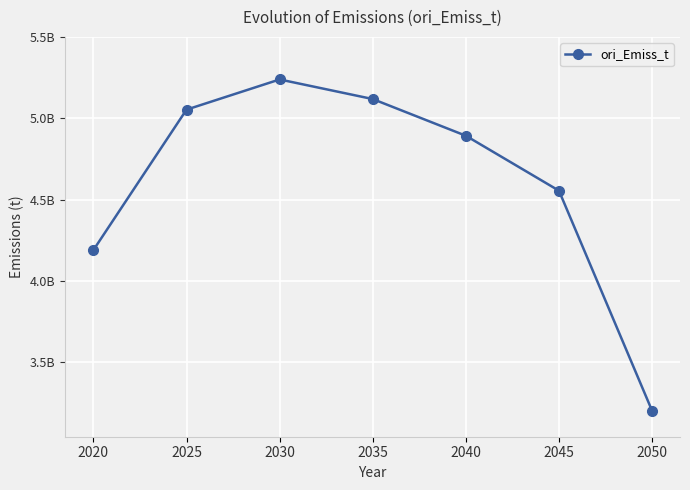

Does the chart have visible grid lines?

Yes